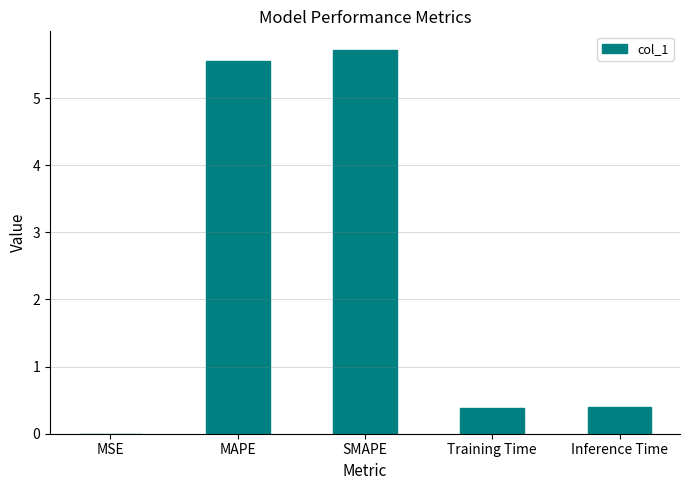

At which category does the chart reach its peak across all series?

SMAPE